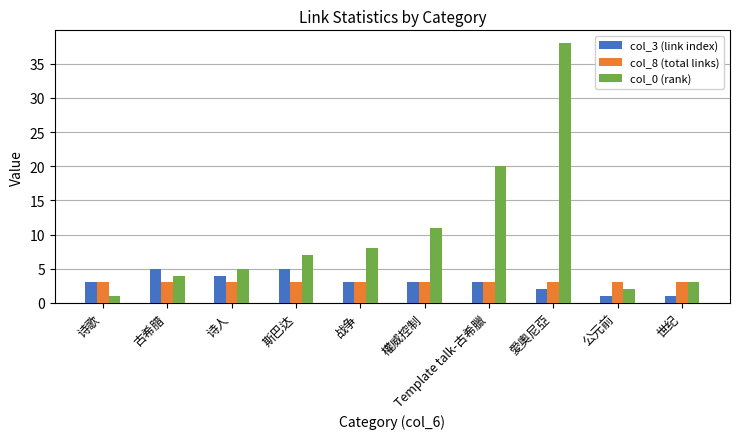

List the labels in order of col_0 (rank) value, smallest first.

诗歌, 公元前, 世纪, 古希腊, 诗人, 斯巴达, 战争, 權威控制, Template talk-古希臘, 愛奧尼亞